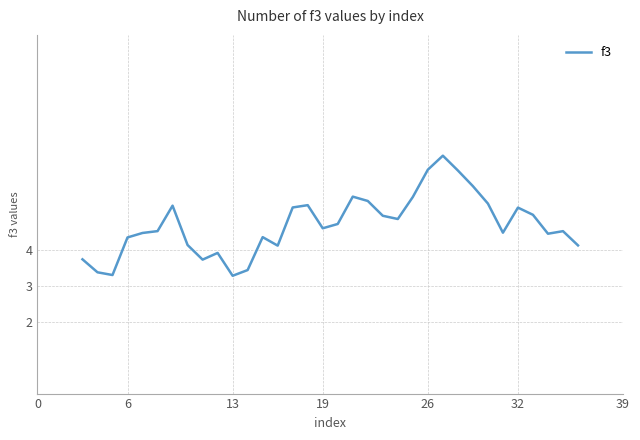

What is the difference between the maximum and minimum values?

3.3